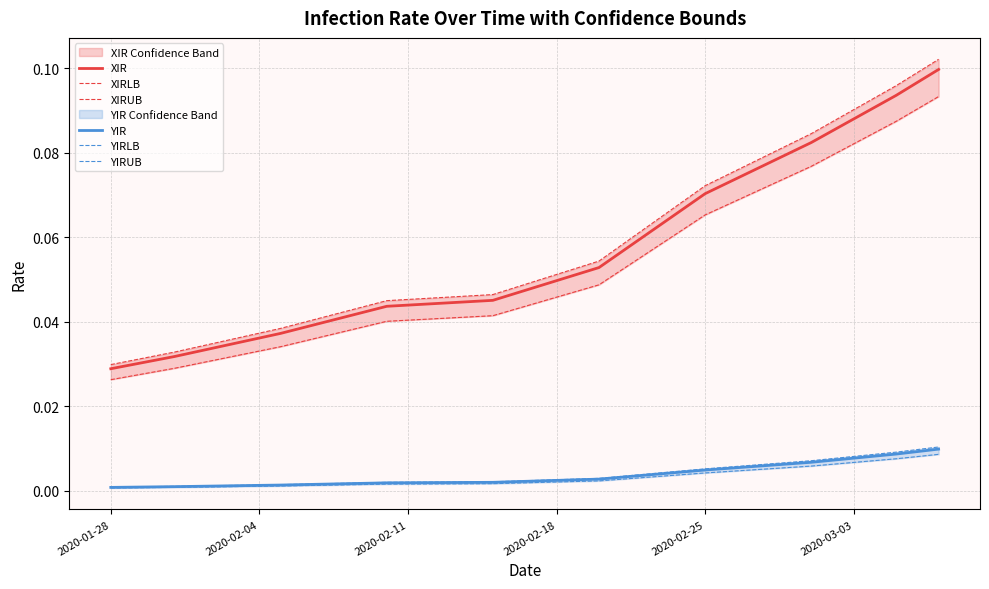

True or false: XIR and YIR intersect in this chart.

False